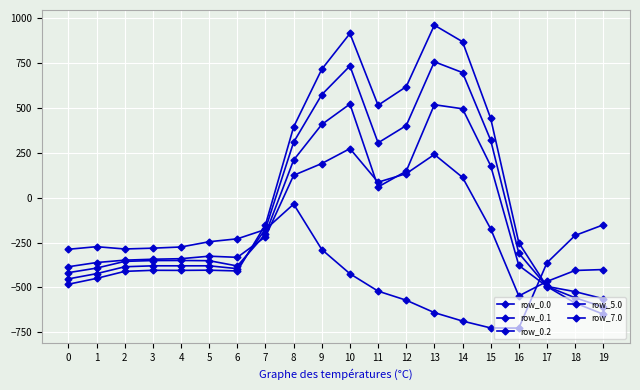

List the series in order of their overall mean, lowest first.

row_0.2, row_0.1, row_5.0, row_7.0, row_0.0